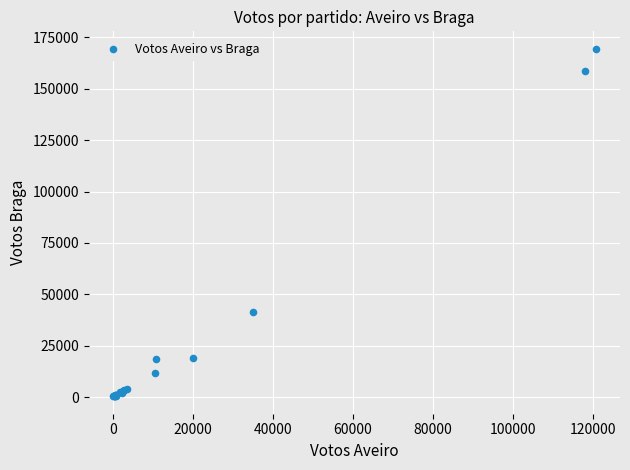

What Y value in the scatter plot is closest to 84939?

41331